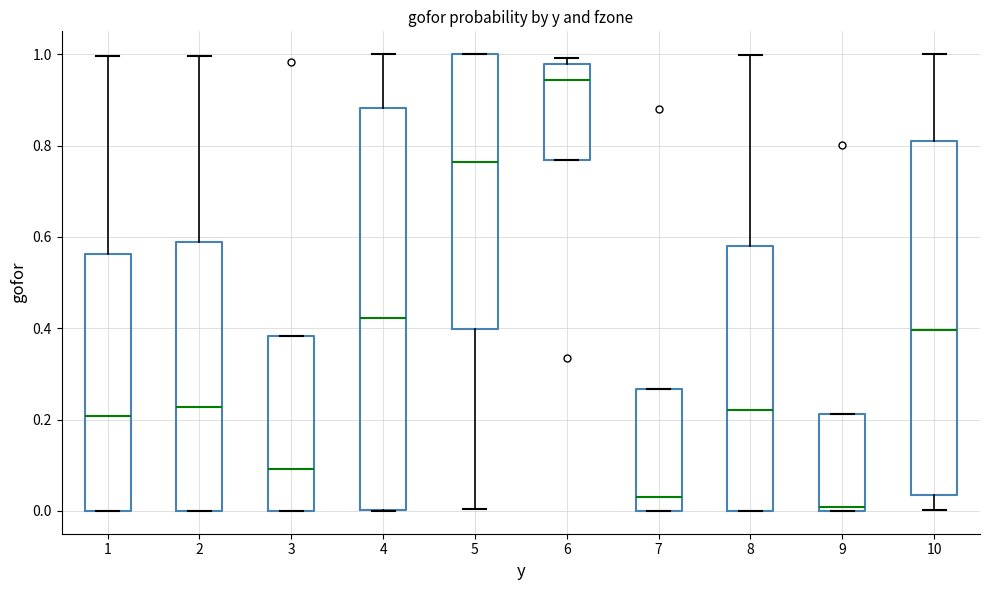

Where does the median line of the box at x = 7 sit on the y-axis? The values are not printed on the chart, so give them approximately, as read against the axis.

0.04